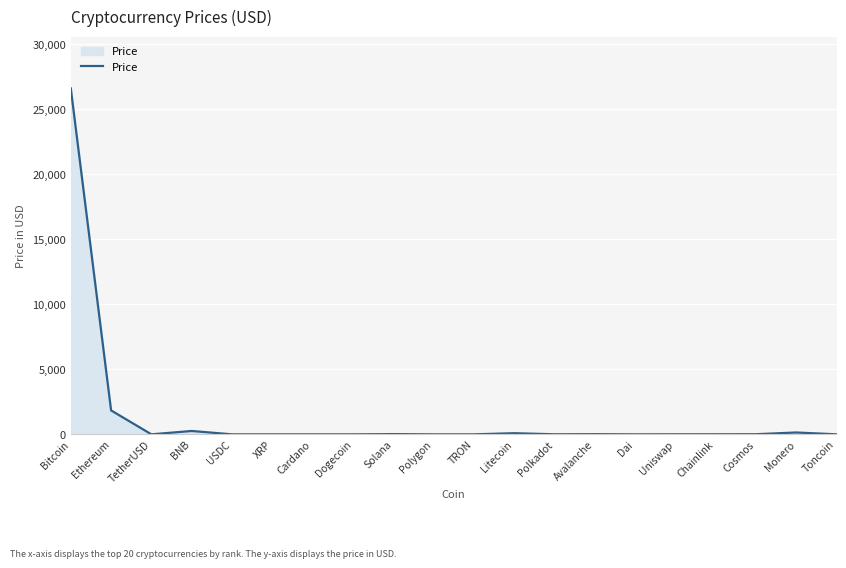

Where is the data nearest to the value 13292?

Ethereum